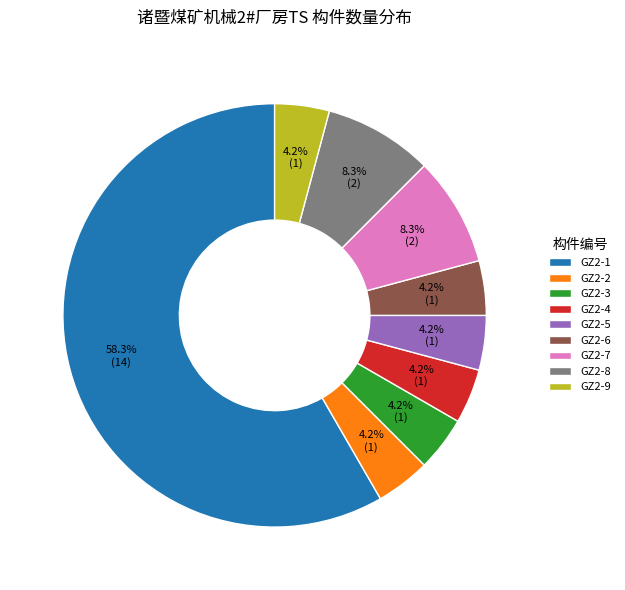

What percentage is the GZ2-6 slice, to the nearest percent?

4%